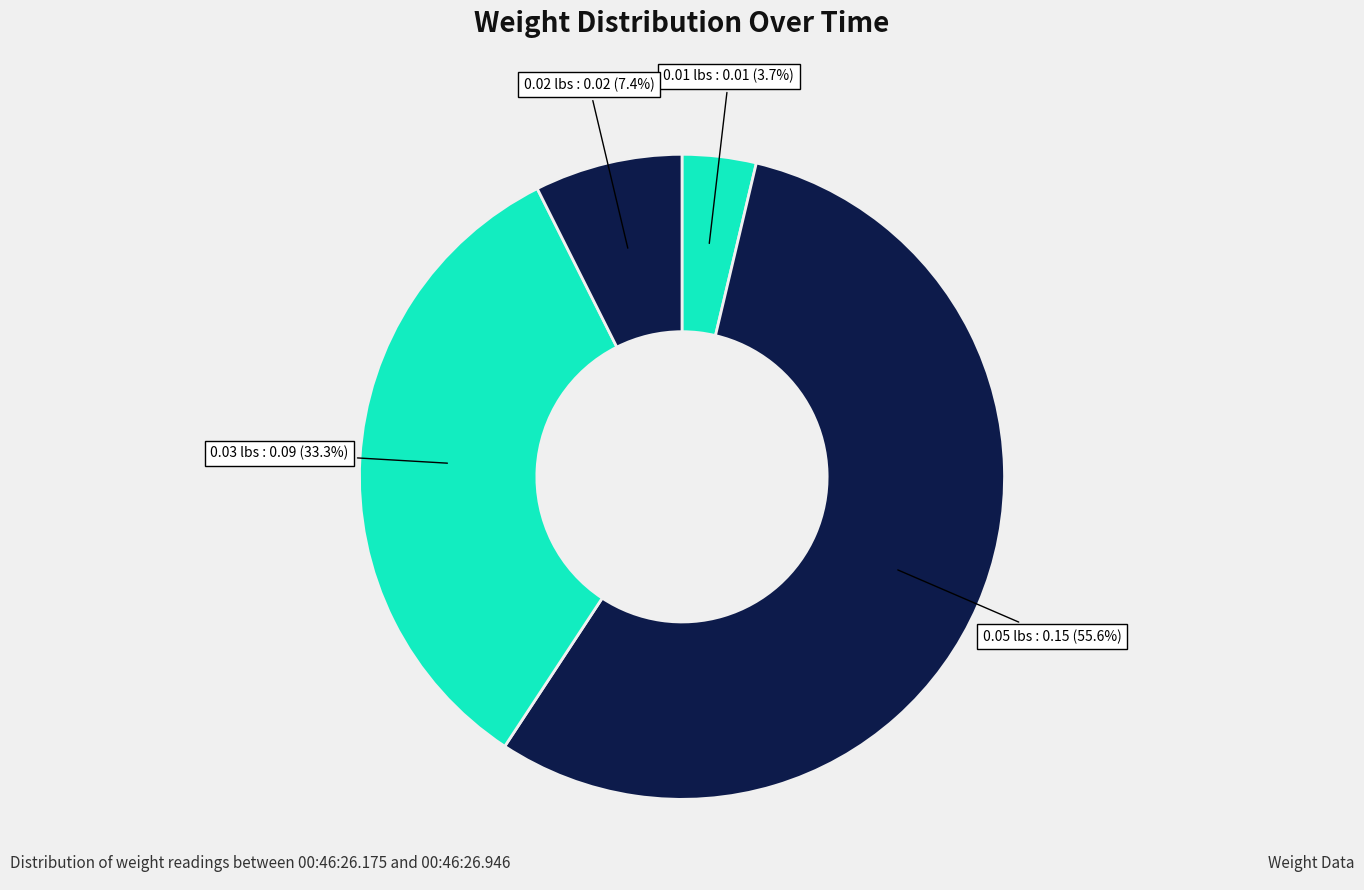

What portion of the pie excludes 0.01 lbs?

96.3%